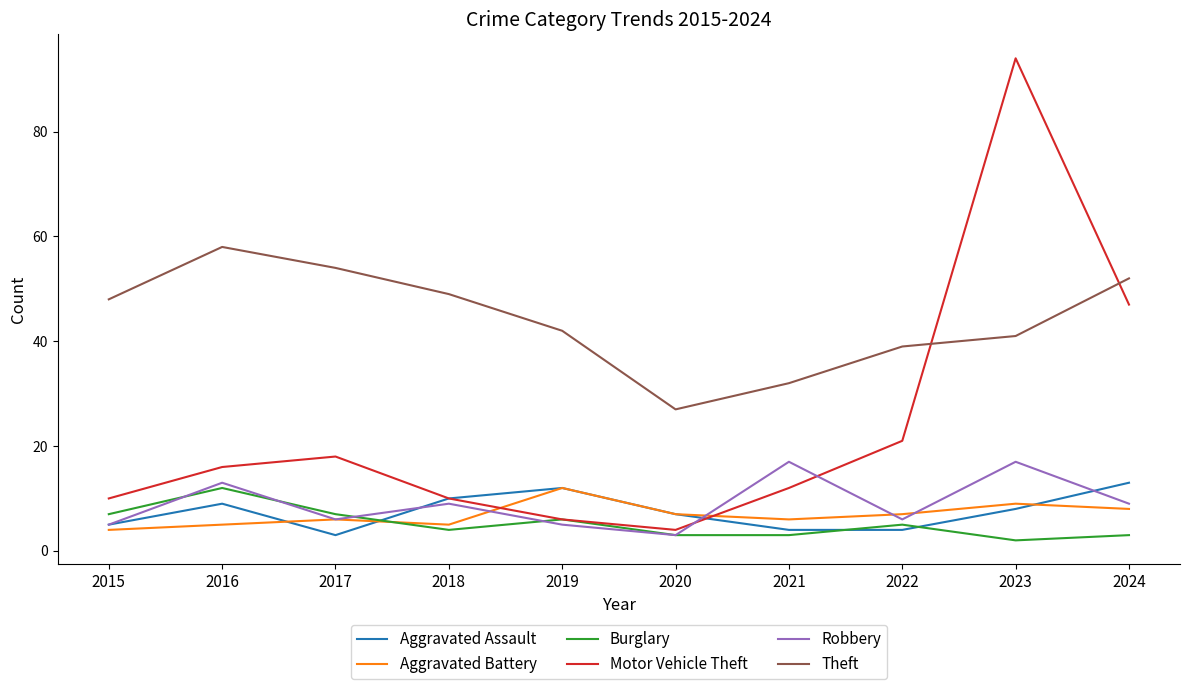

What is the maximum value shown in the chart?

94